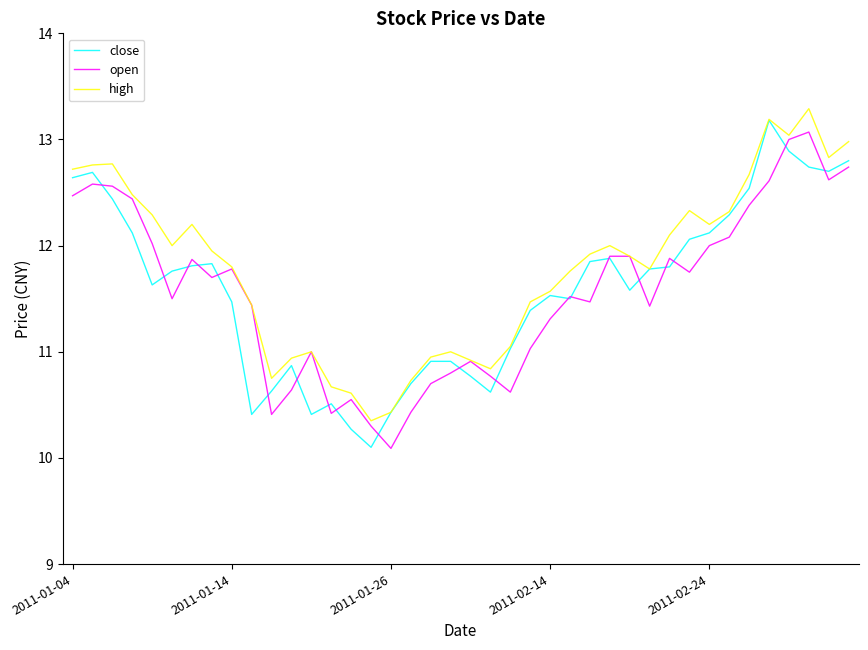

What is the lowest value of the open series?

10.1